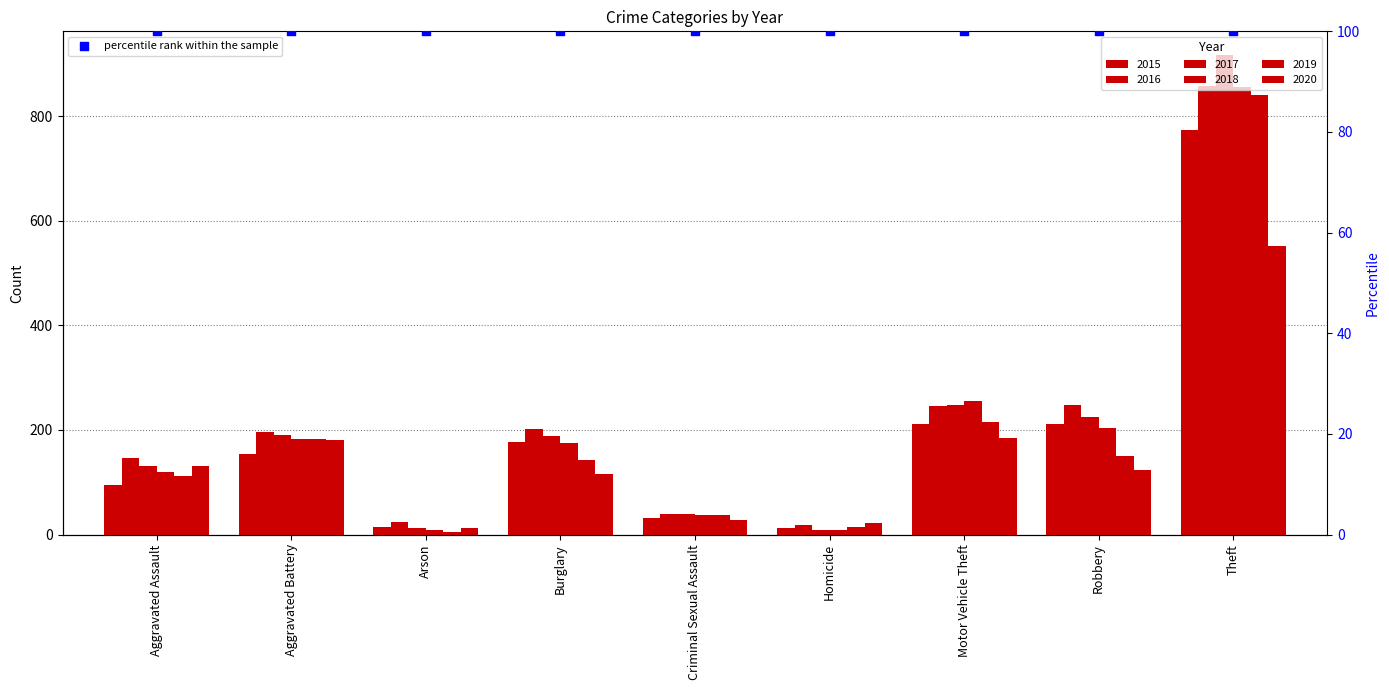

What are all the series names shown in the legend?

2015, 2016, 2017, 2018, 2019, 2020